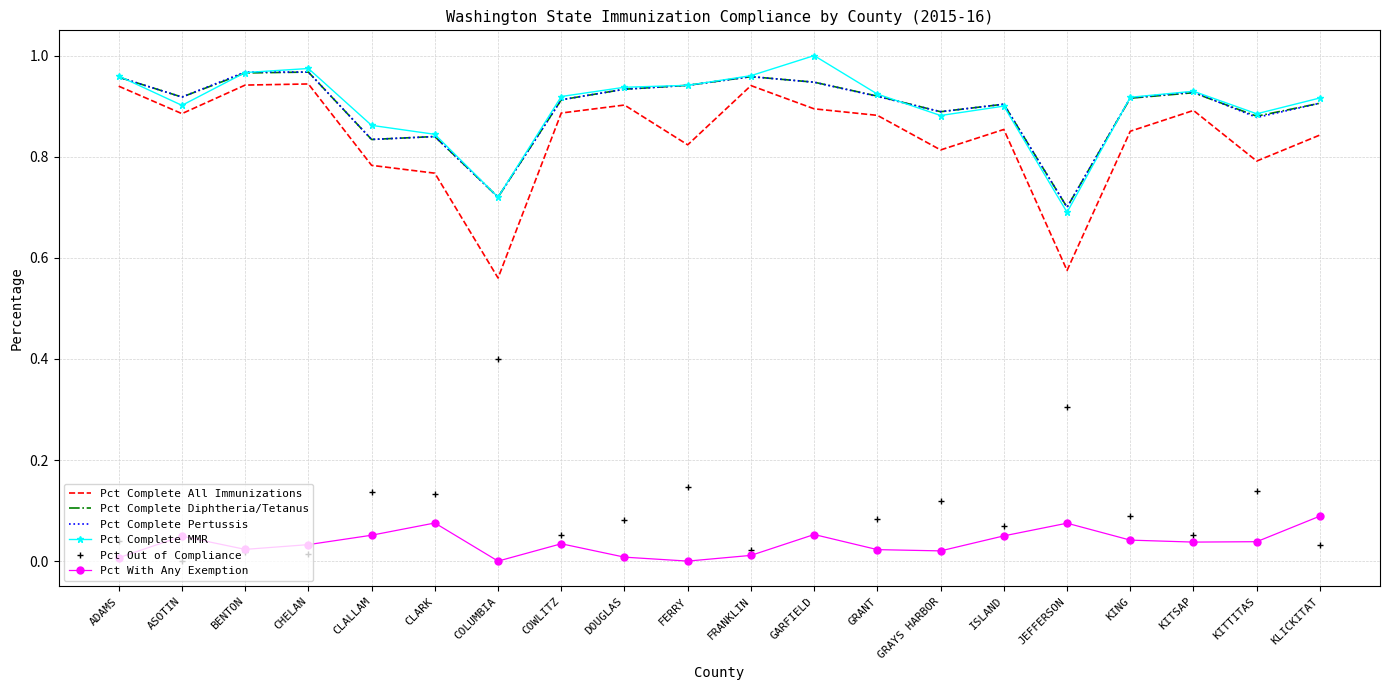

In Pct With Any Exemption, how many points are lower than both neighbors (excluding endpoints)?

5